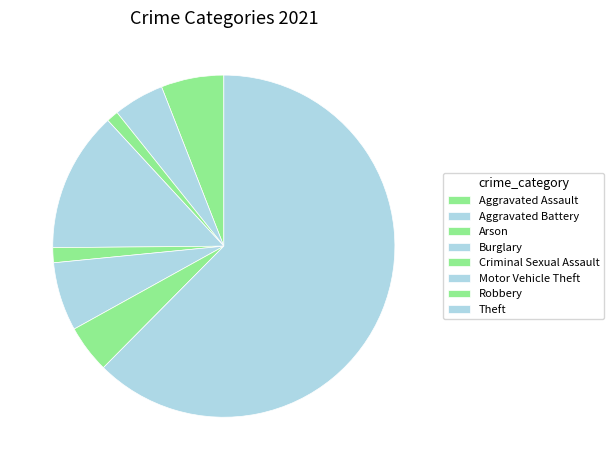

Which slice represents more than half of the pie?

Theft